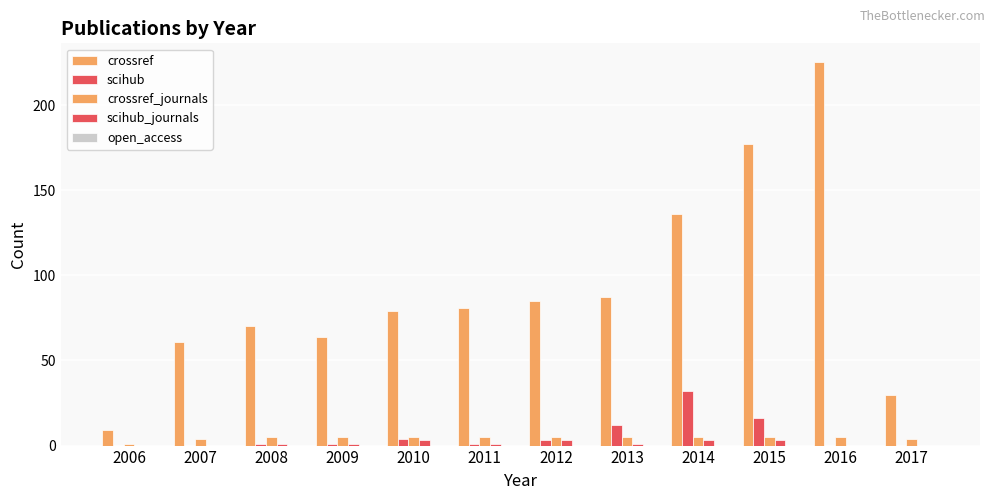

Which series has the largest total across all categories?

crossref